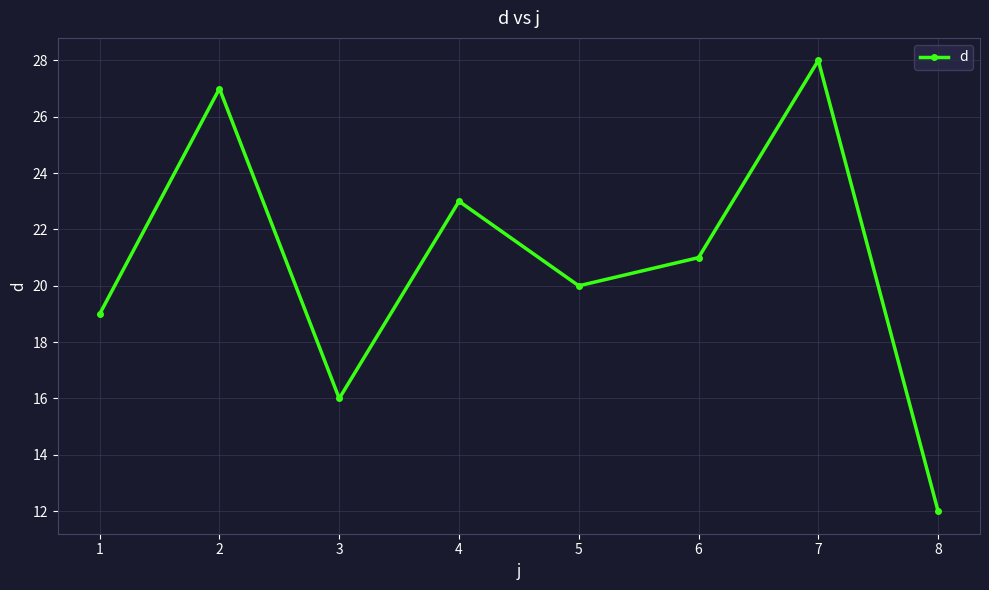

What is the average value?

21